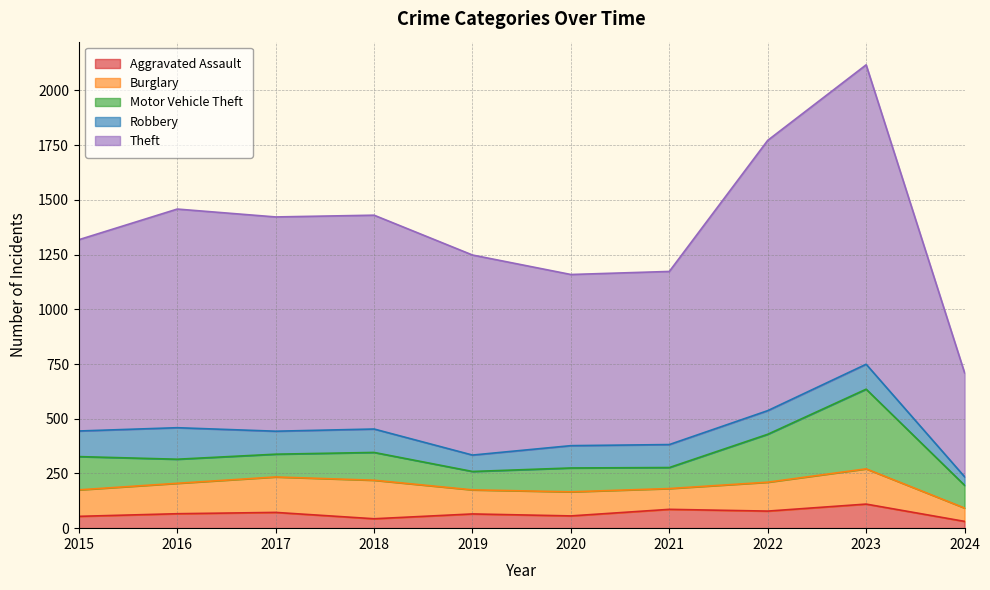

Reading left to right, extract all data points from this chart.

Aggravated Assault: 2015=54	2016=66	2017=72	2018=43	2019=65	2020=56	2021=86	2022=78	2023=110	2024=31
Burglary: 2015=121	2016=139	2017=162	2018=176	2019=110	2020=110	2021=95	2022=132	2023=161	2024=61
Motor Vehicle Theft: 2015=152	2016=110	2017=104	2018=127	2019=84	2020=109	2021=96	2022=219	2023=364	2024=104
Robbery: 2015=117	2016=144	2017=105	2018=107	2019=75	2020=102	2021=105	2022=108	2023=114	2024=39
Theft: 2015=874	2016=999	2017=979	2018=977	2019=914	2020=782	2021=791	2022=1235	2023=1368	2024=475